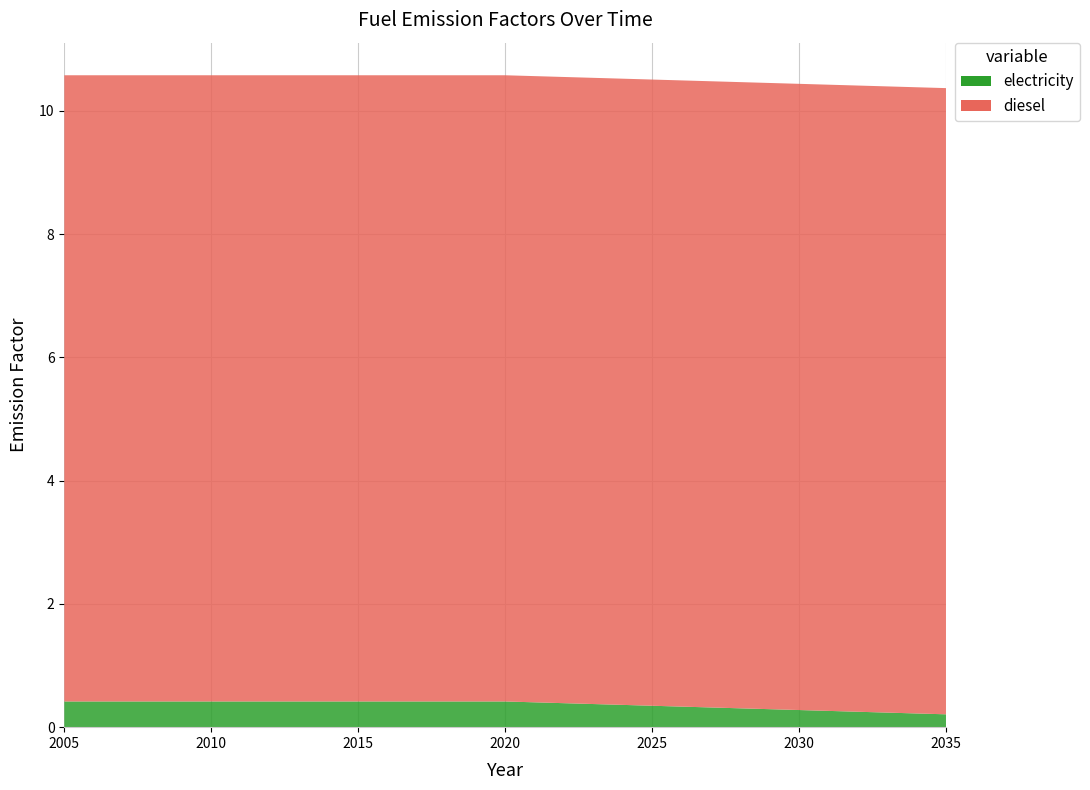

Rank the series by their average value, from highest to lowest.

diesel, electricity